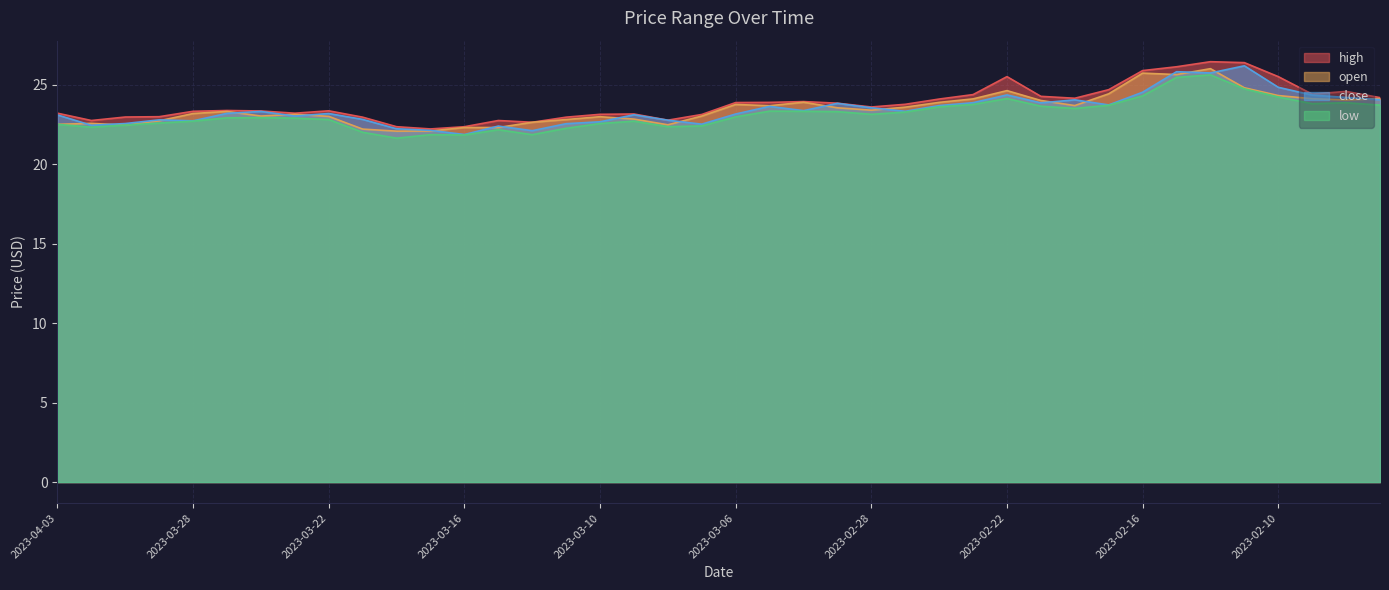

At which label is close closest to 24?

2023-02-20